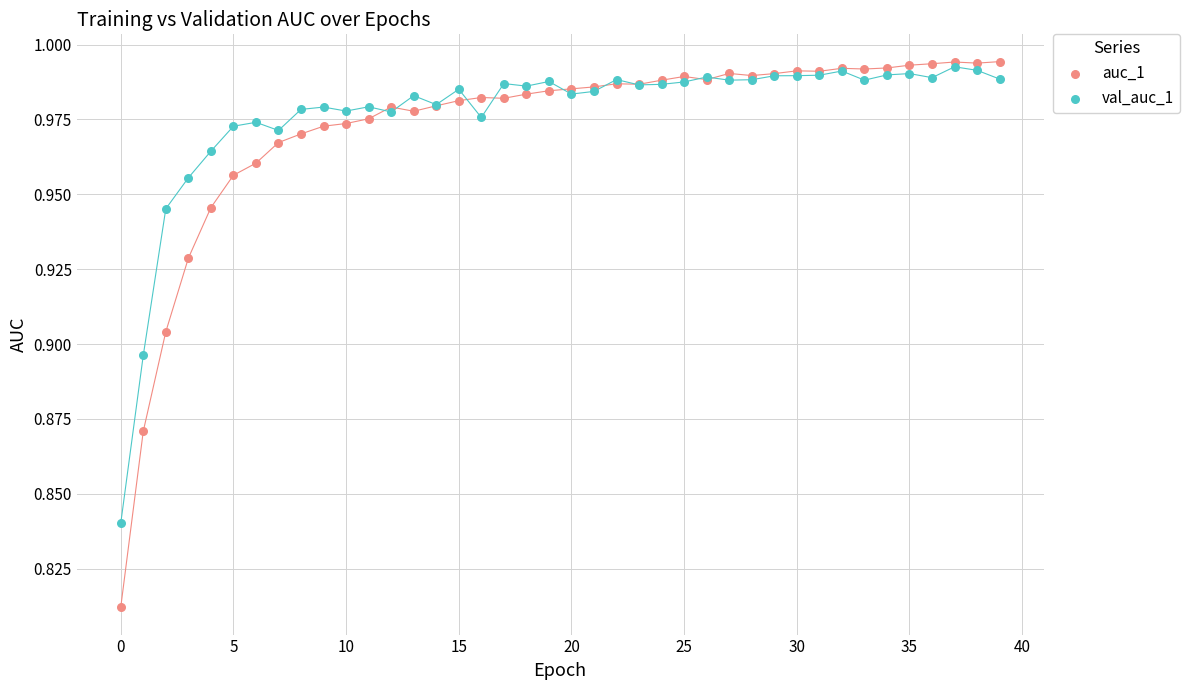

What are all the series names shown in the legend?

auc_1, val_auc_1